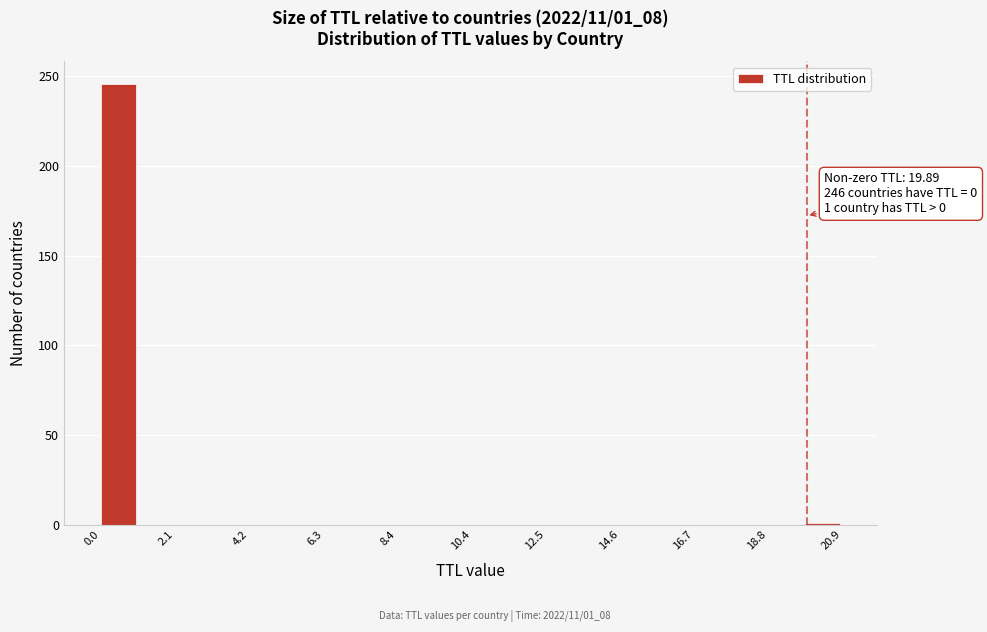

Around what value on the x-axis is the tallest bar? Give the approximate position of its centre, as read against the axis.

0.5